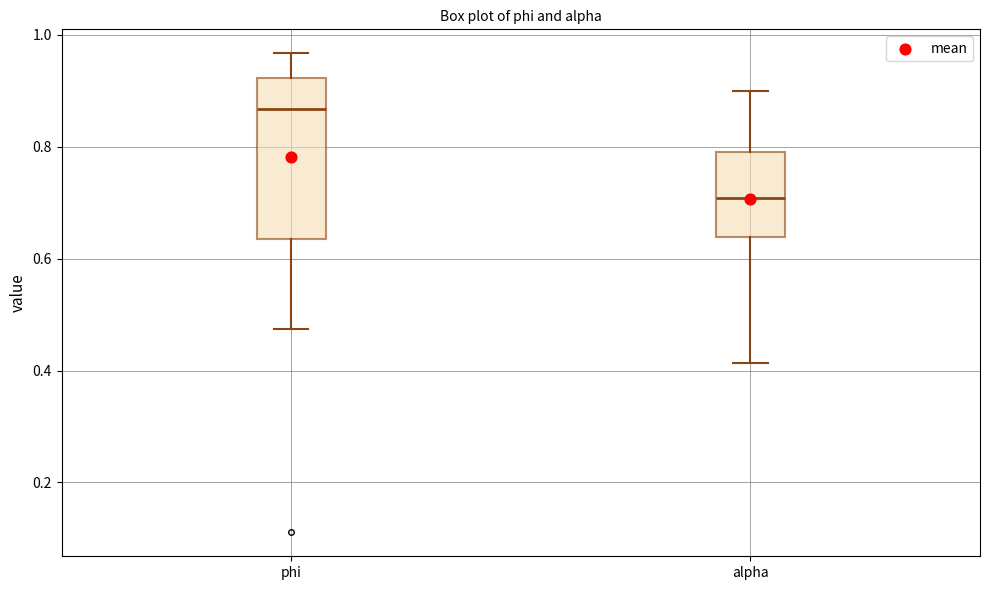

Where does the median line of the box for alpha sit on the y-axis? The values are not printed on the chart, so give them approximately, as read against the axis.

0.70